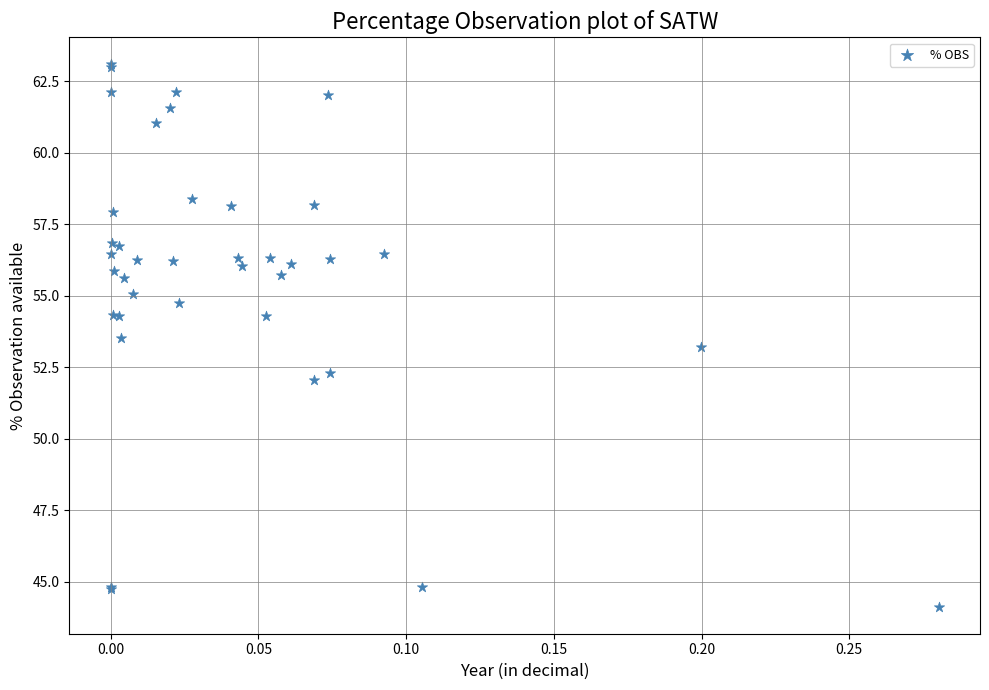

What Y value in the scatter plot is closest to 53?

53.2